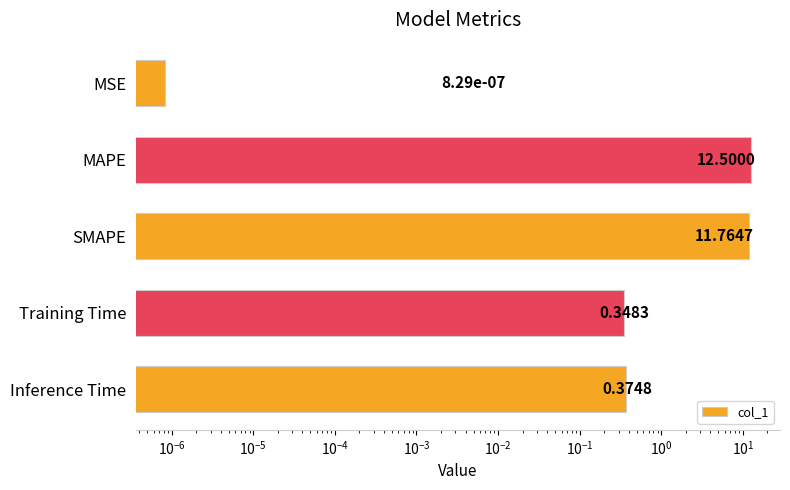

The chart shows a value of 5.7 at SMAPE. True or false?

False